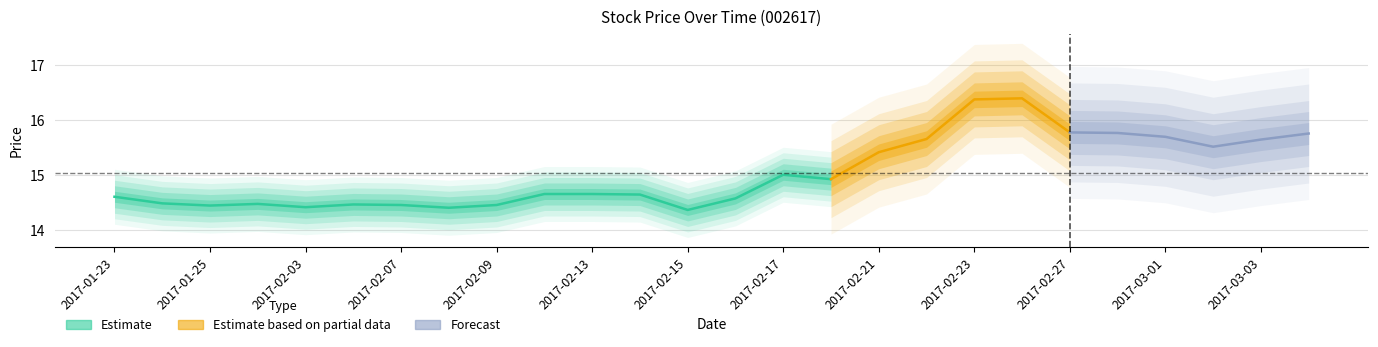

What is the approximate value of 最近成交 at 2017-01-25?

14.4